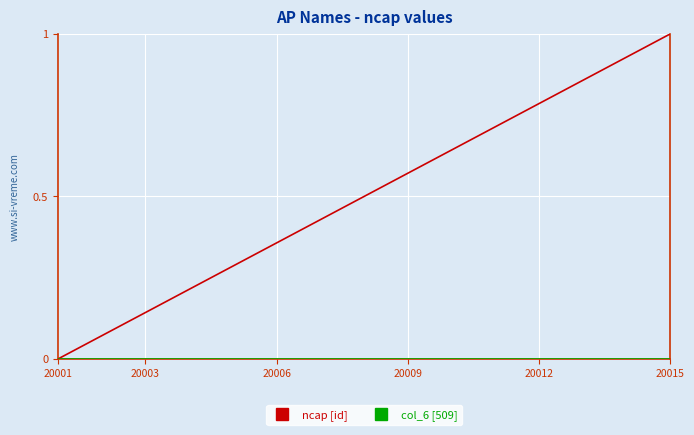

Which series has the largest range (max minus min)?

ncap [id]